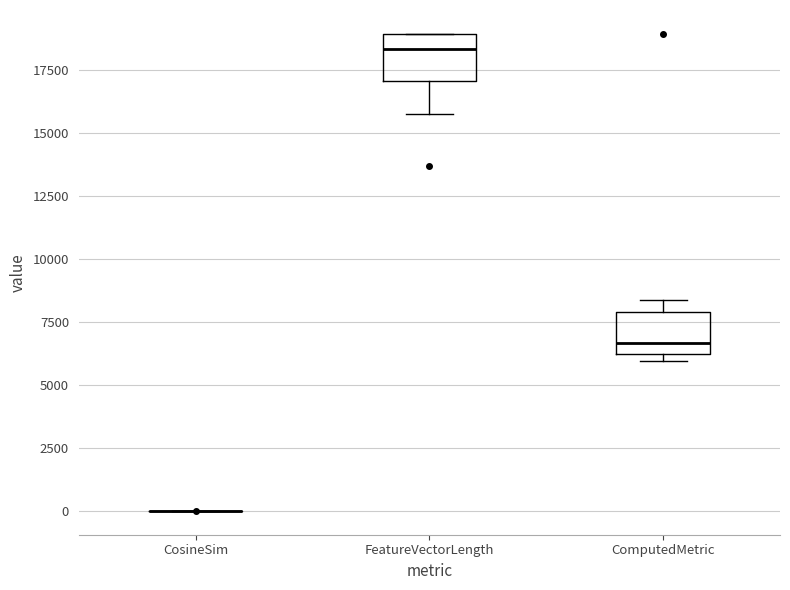

Reading left to right, read every box against the y-axis: the position of its median line, the range the box covers, and the ends of its whiskers. The values are not printed on the chart, so give them approximately, as read against the axis.

CosineSim: box collapsed to a line at 0, whiskers 0 to 0
FeatureVectorLength: median 18500, box 17000 to 19000, whiskers 15500 to 19000
ComputedMetric: median 6500, box 6000 to 8000, whiskers 6000 (just below the box's lower edge) to 8500